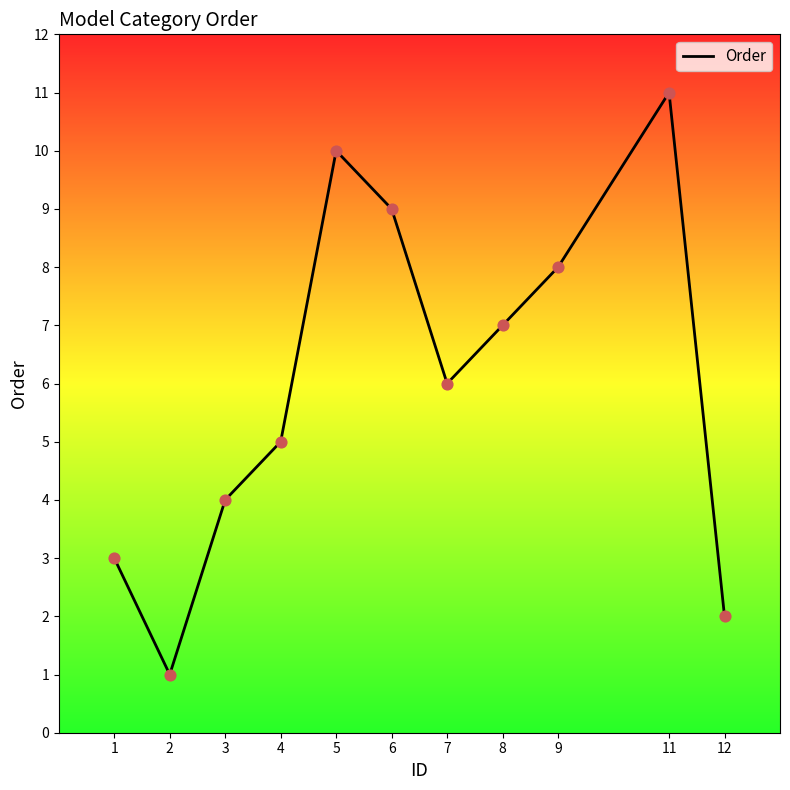

What is the change in value from 2 to 12?

+1